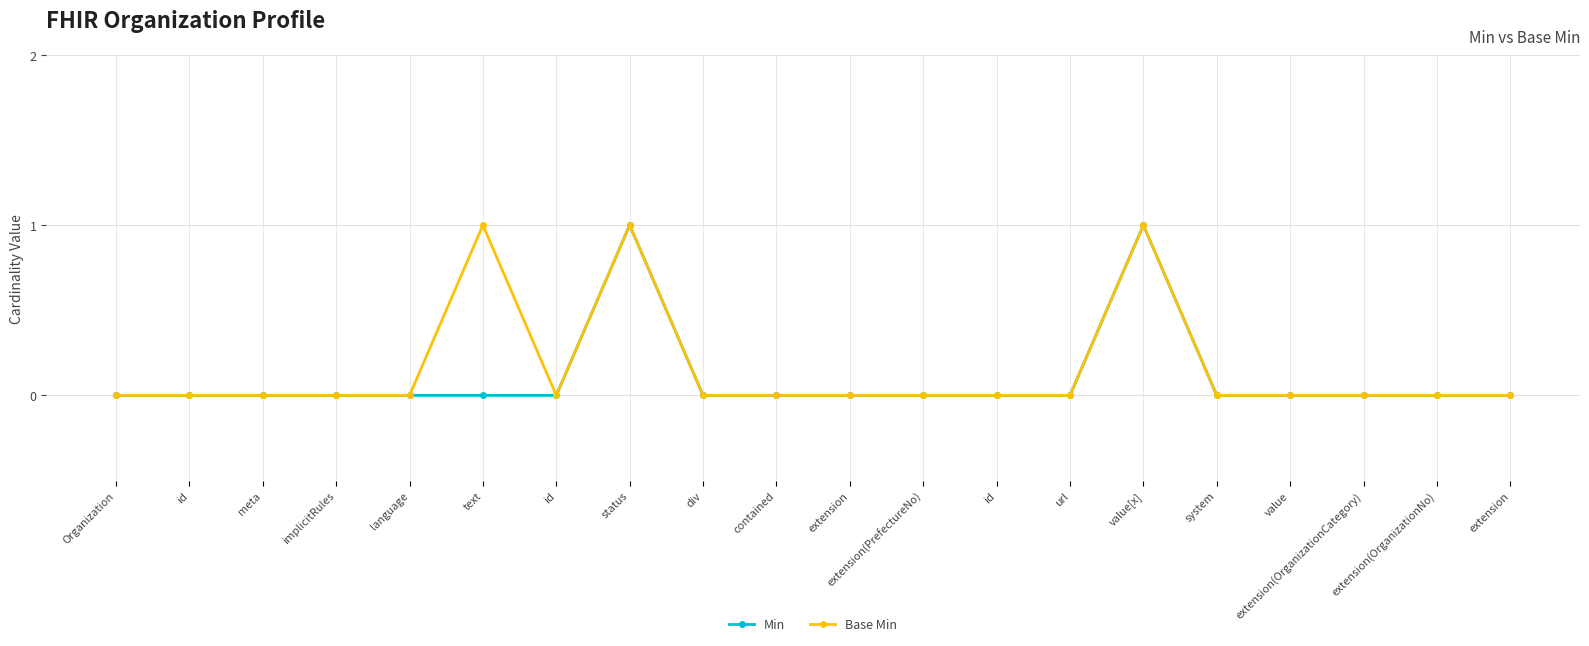

Does the chart have visible grid lines?

Yes